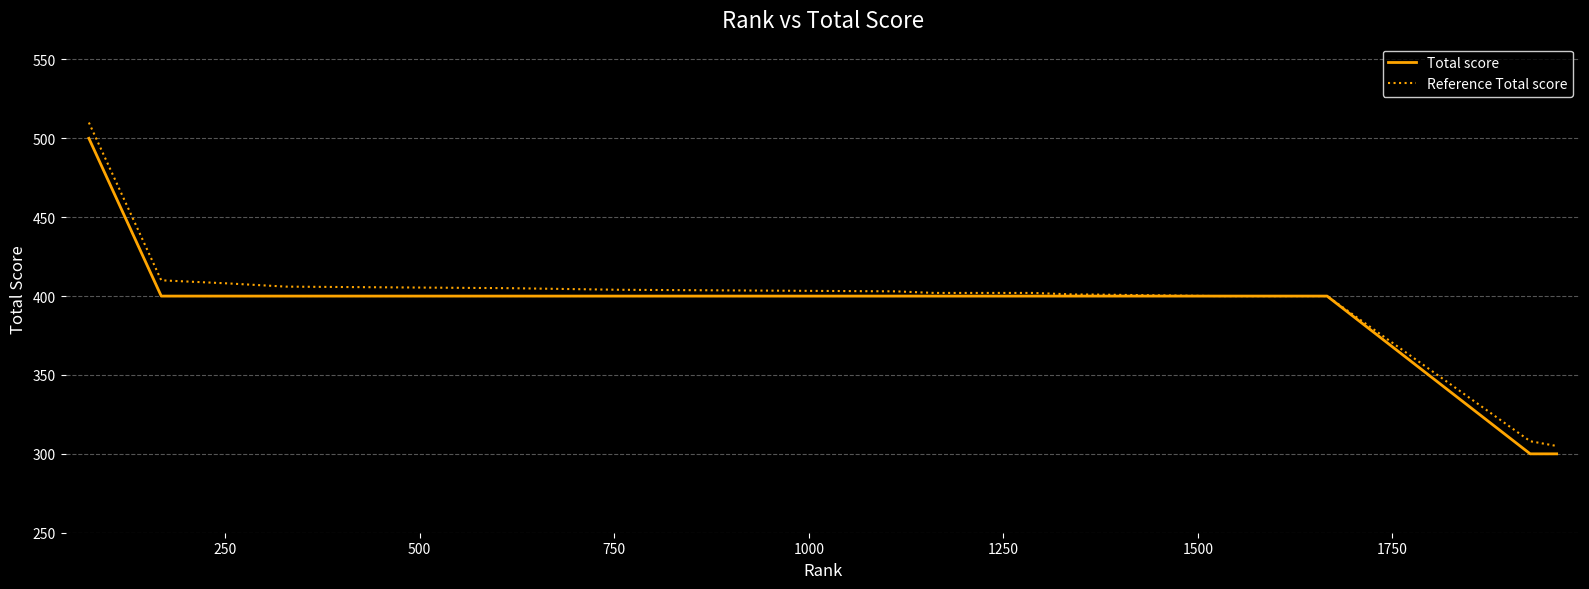

What is the minimum value shown in the chart?

300